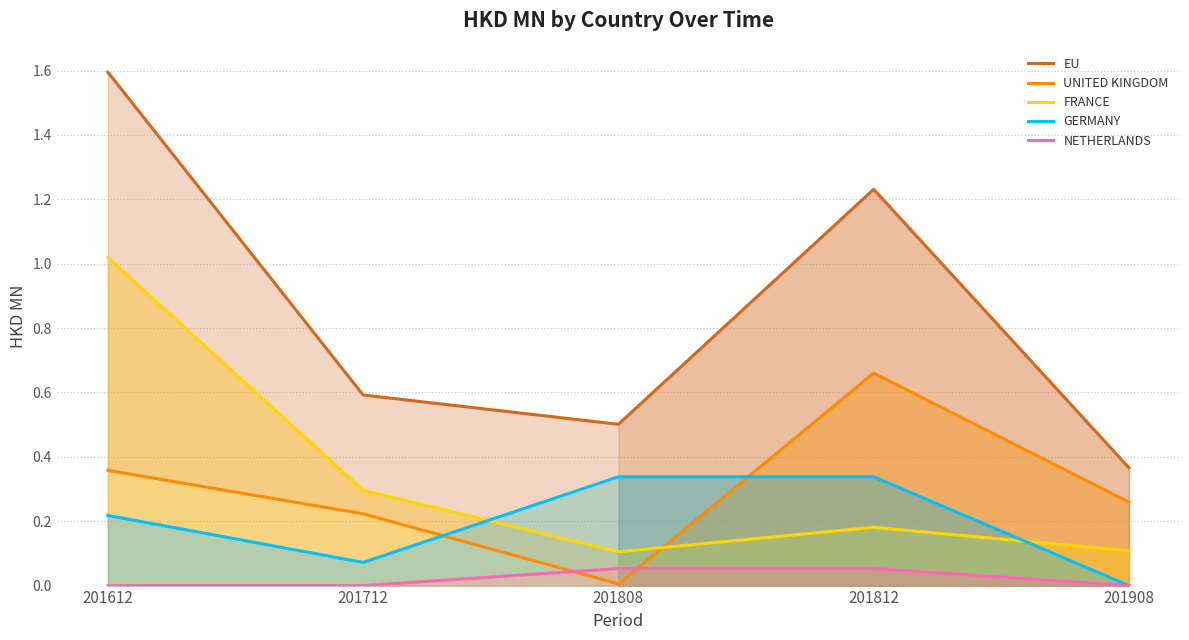

Which category has the lowest value in the FRANCE series?

201808